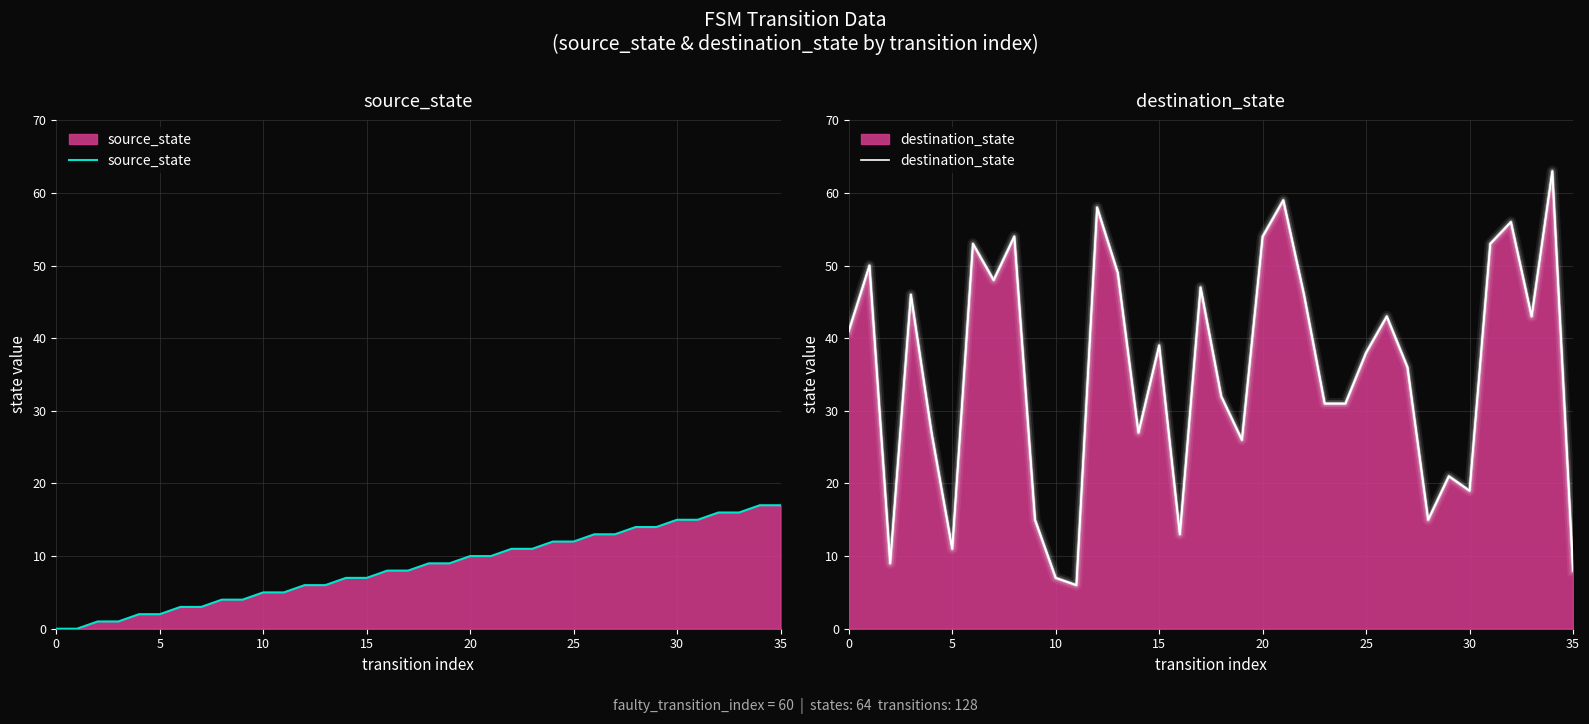

At how many categories does at least one series exceed 59?

1